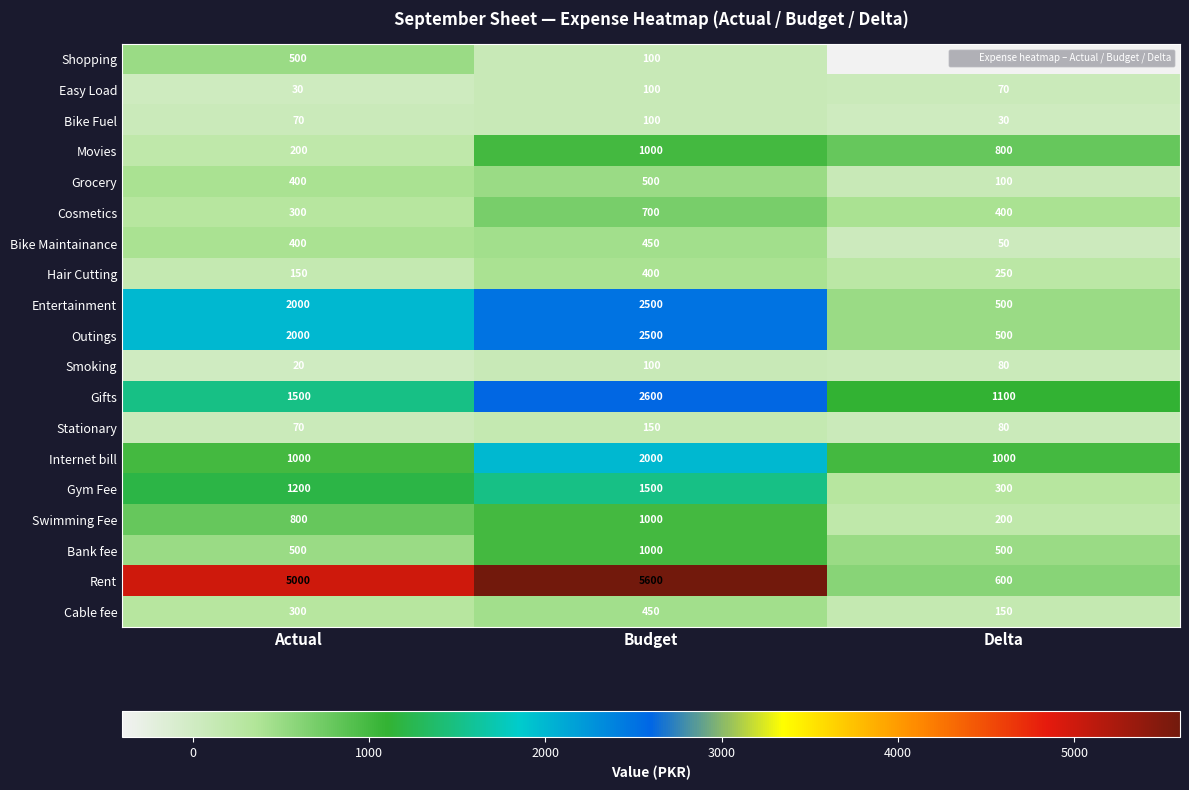

Which series changed the most between Budget and Delta?

Rent